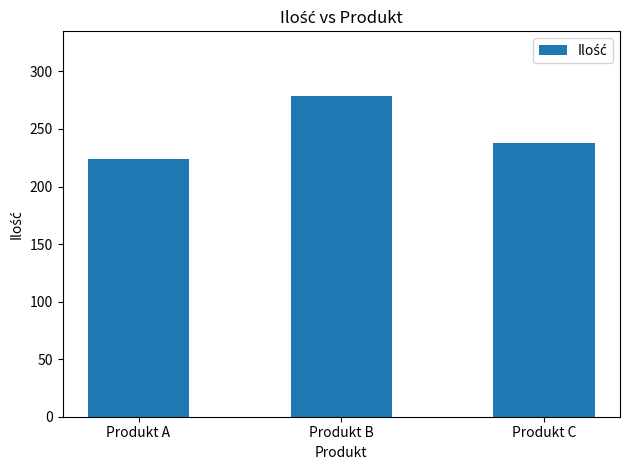

Rank the categories by value from lowest to highest.

Produkt A, Produkt C, Produkt B